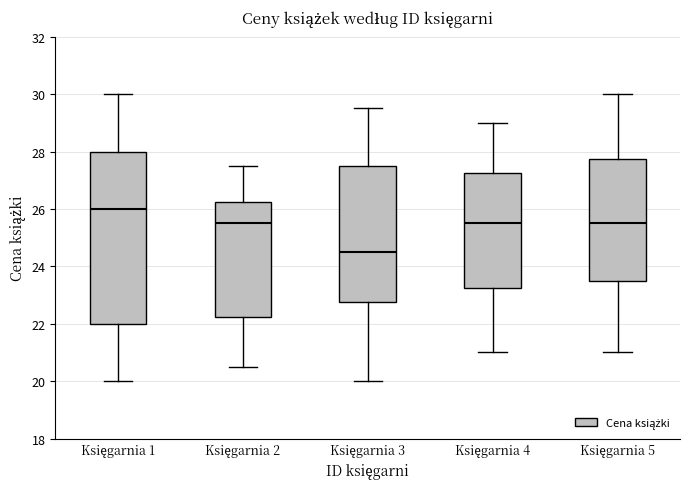

Where is the upper edge of the box for Księgarnia 5 on the y-axis? The values are not printed on the chart, so give them approximately, as read against the axis.

27.8